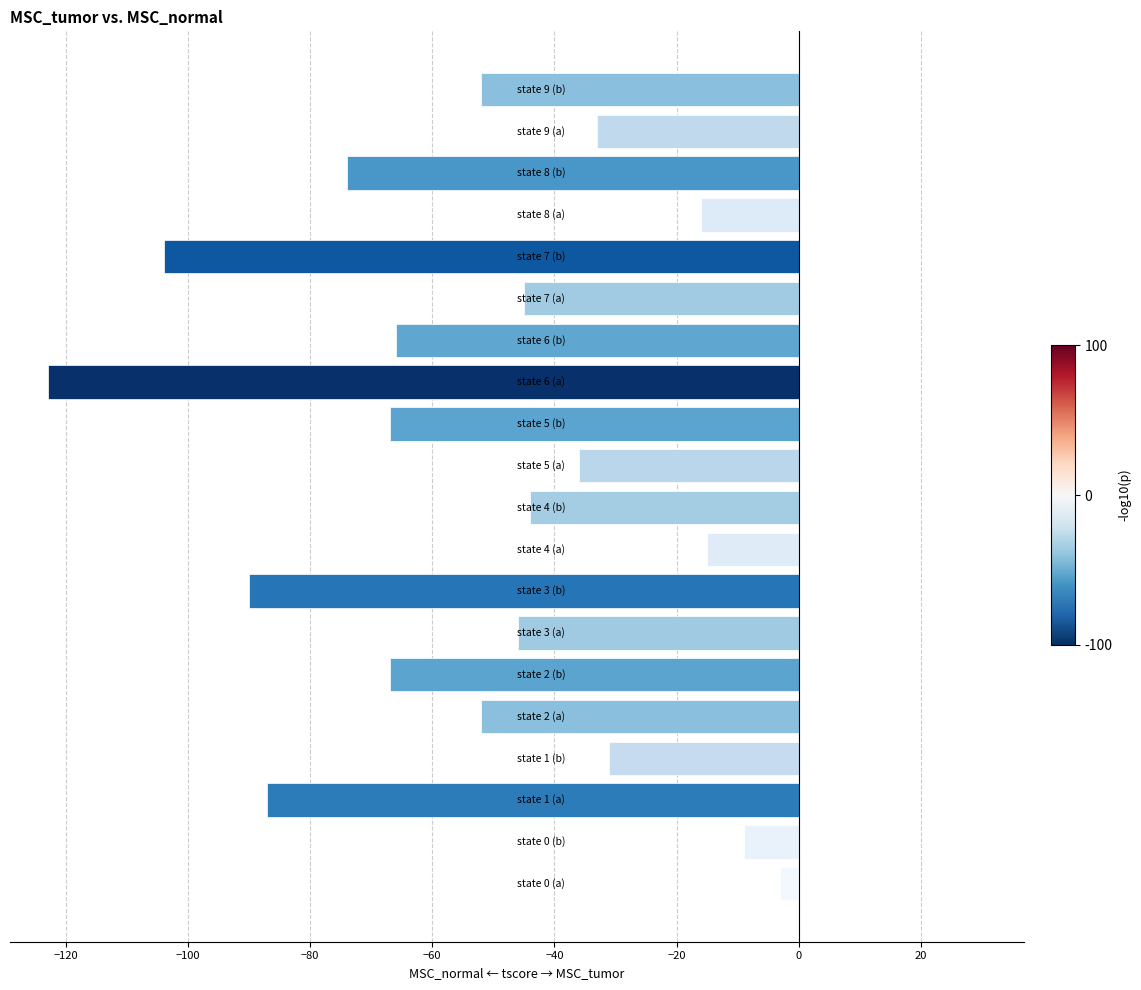

What is the sum of all values?

-1060